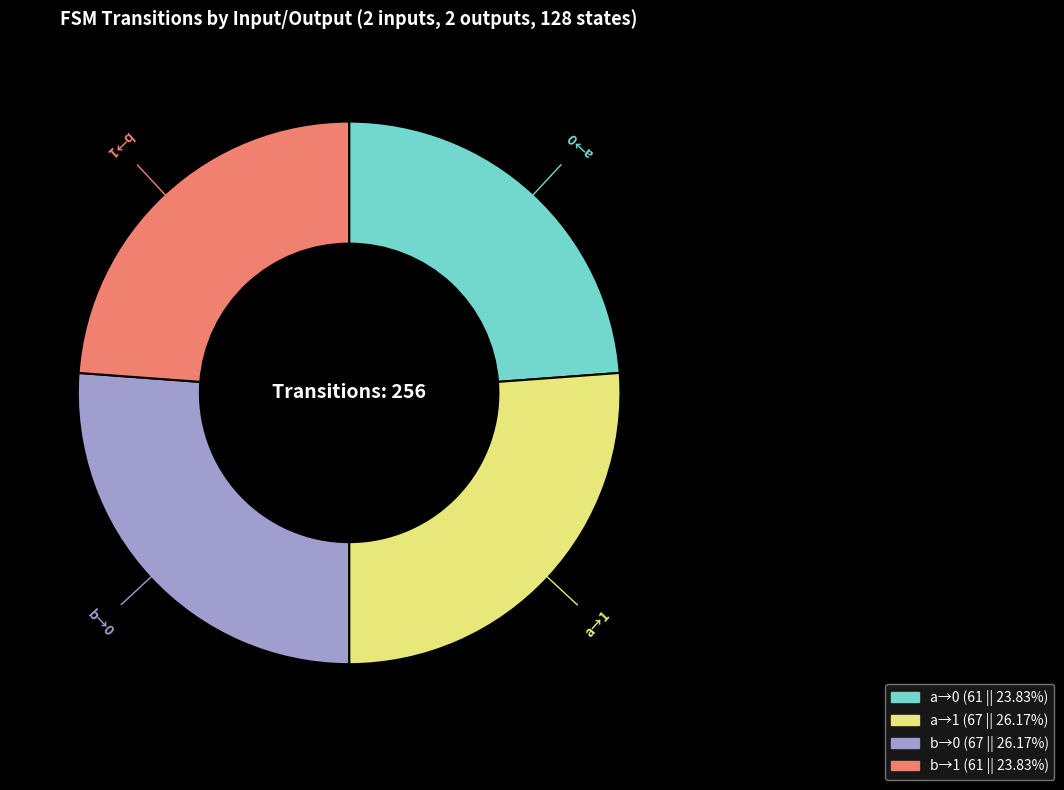

Is there any slice that represents more than half of the pie?

No